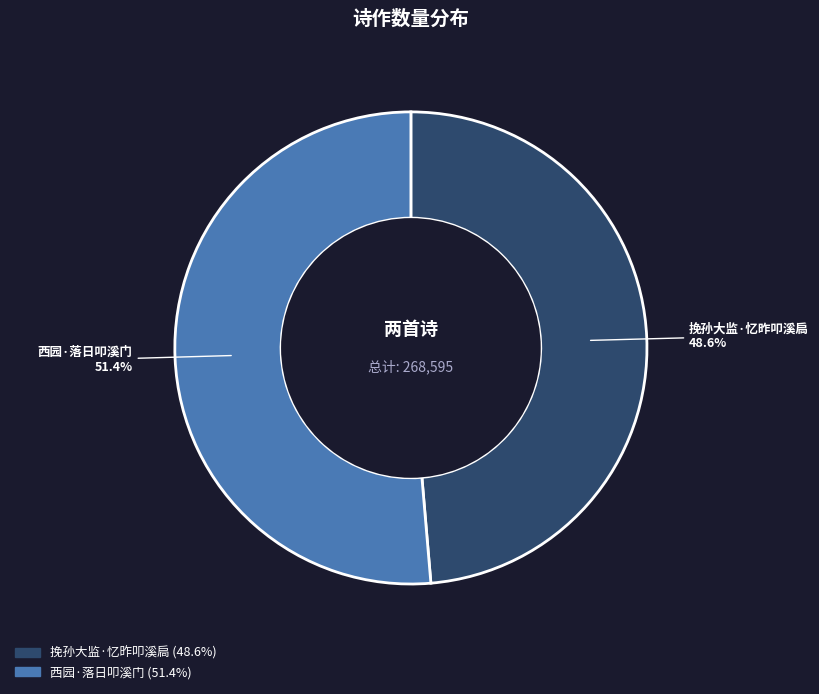

What is the largest slice in the pie chart?

西园·落日叩溪门